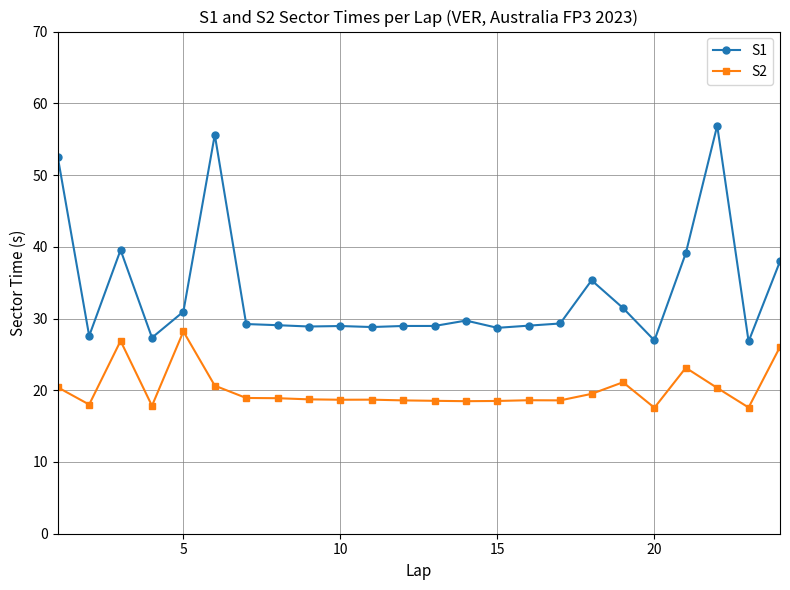

Which series has the widest spread of values?

S1